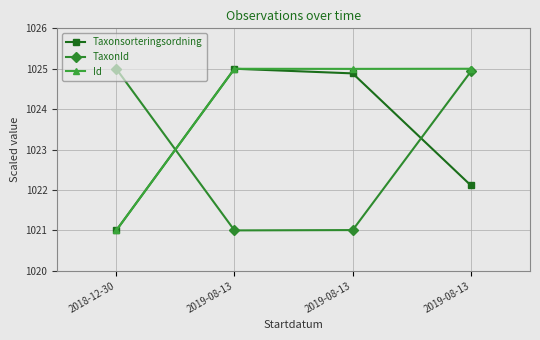

How many lines are shown in the chart?

3